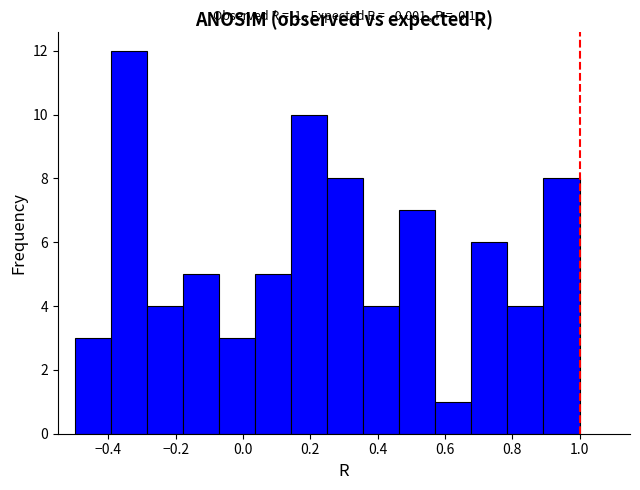

Over which range of the x-axis is the bar tallest?

-0.40 to -0.28